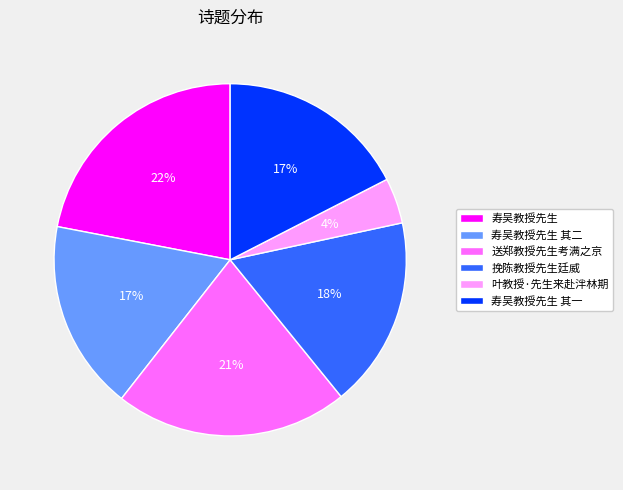

Combined, do 寿吴教授先生 and 寿吴教授先生 其一 account for over 50%?

No